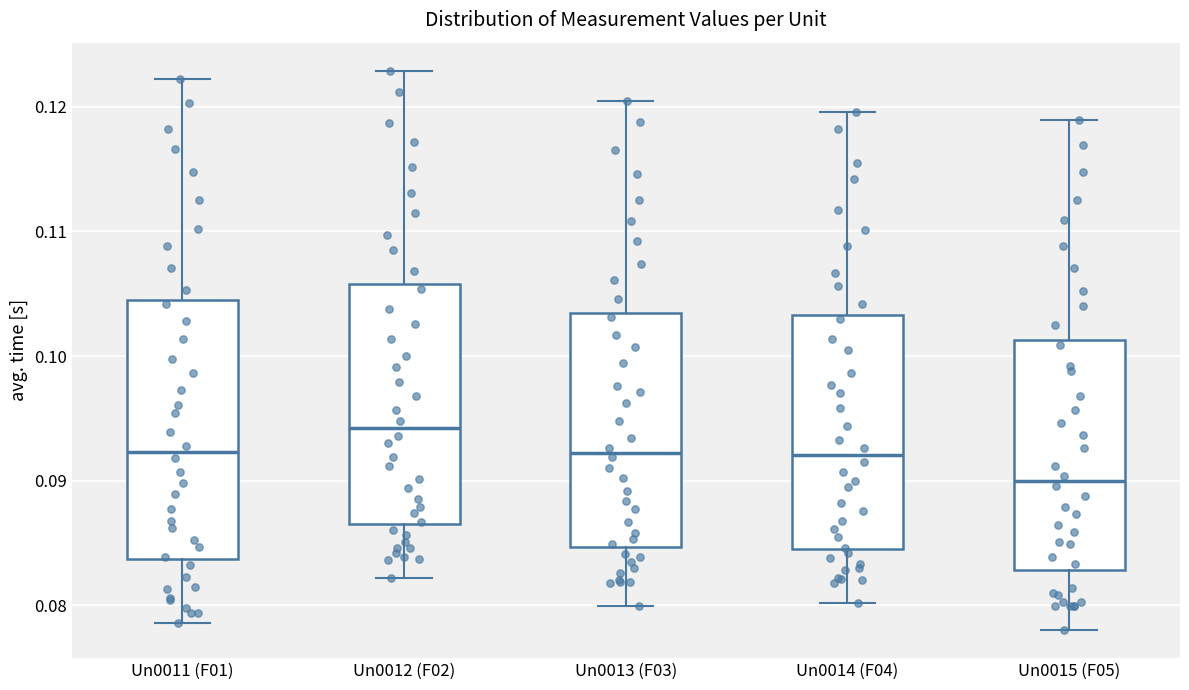

Which box's median line is the highest?

Un0012 (F02)